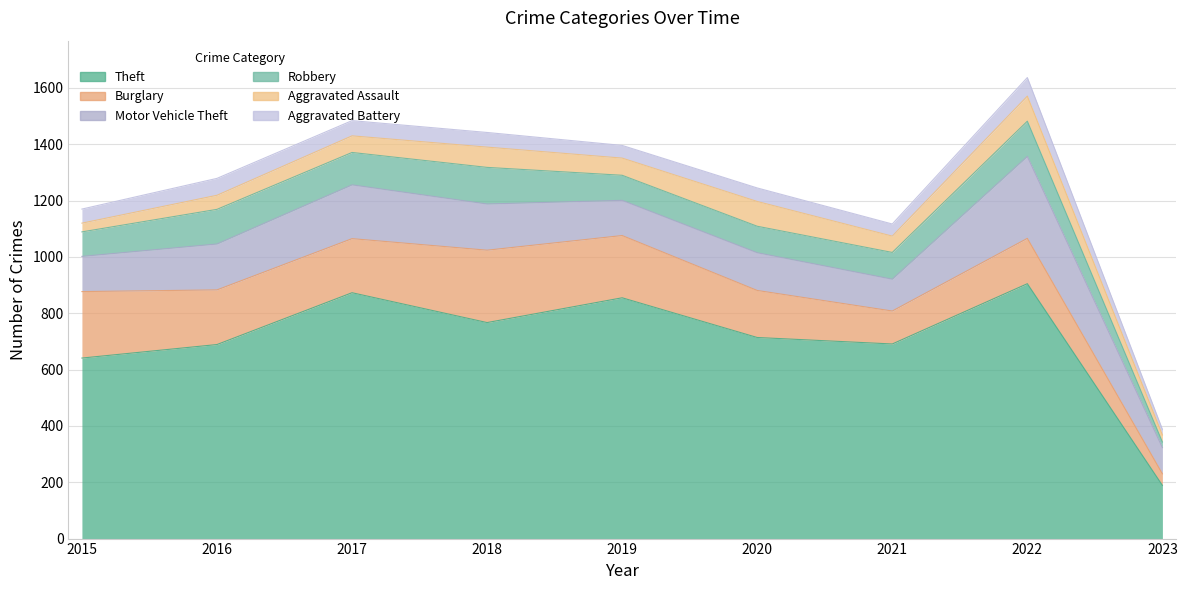

Which series has the largest total across all categories?

Theft